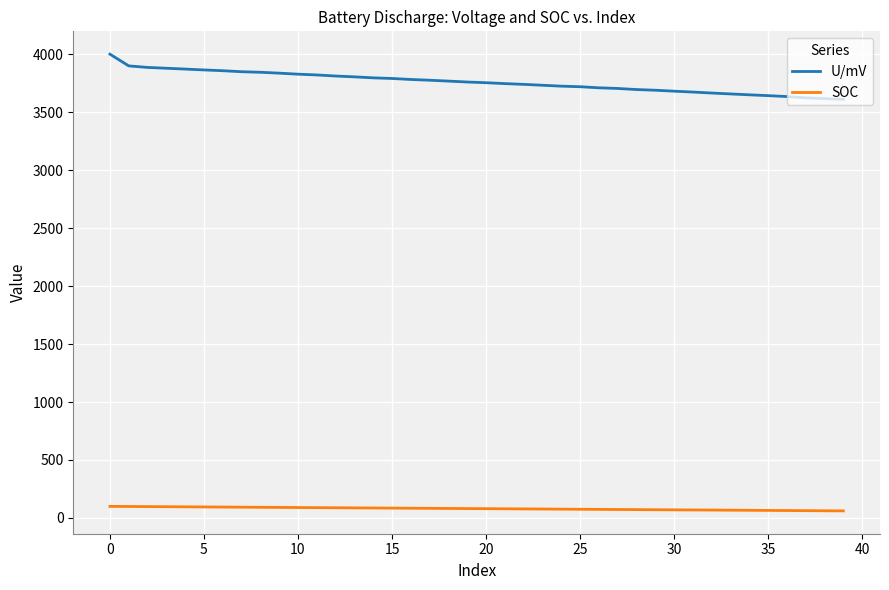

Does the chart have visible grid lines?

Yes